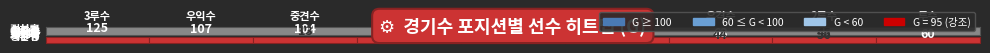

What is the difference between the second highest and minimum values in the 1루수 series?

13